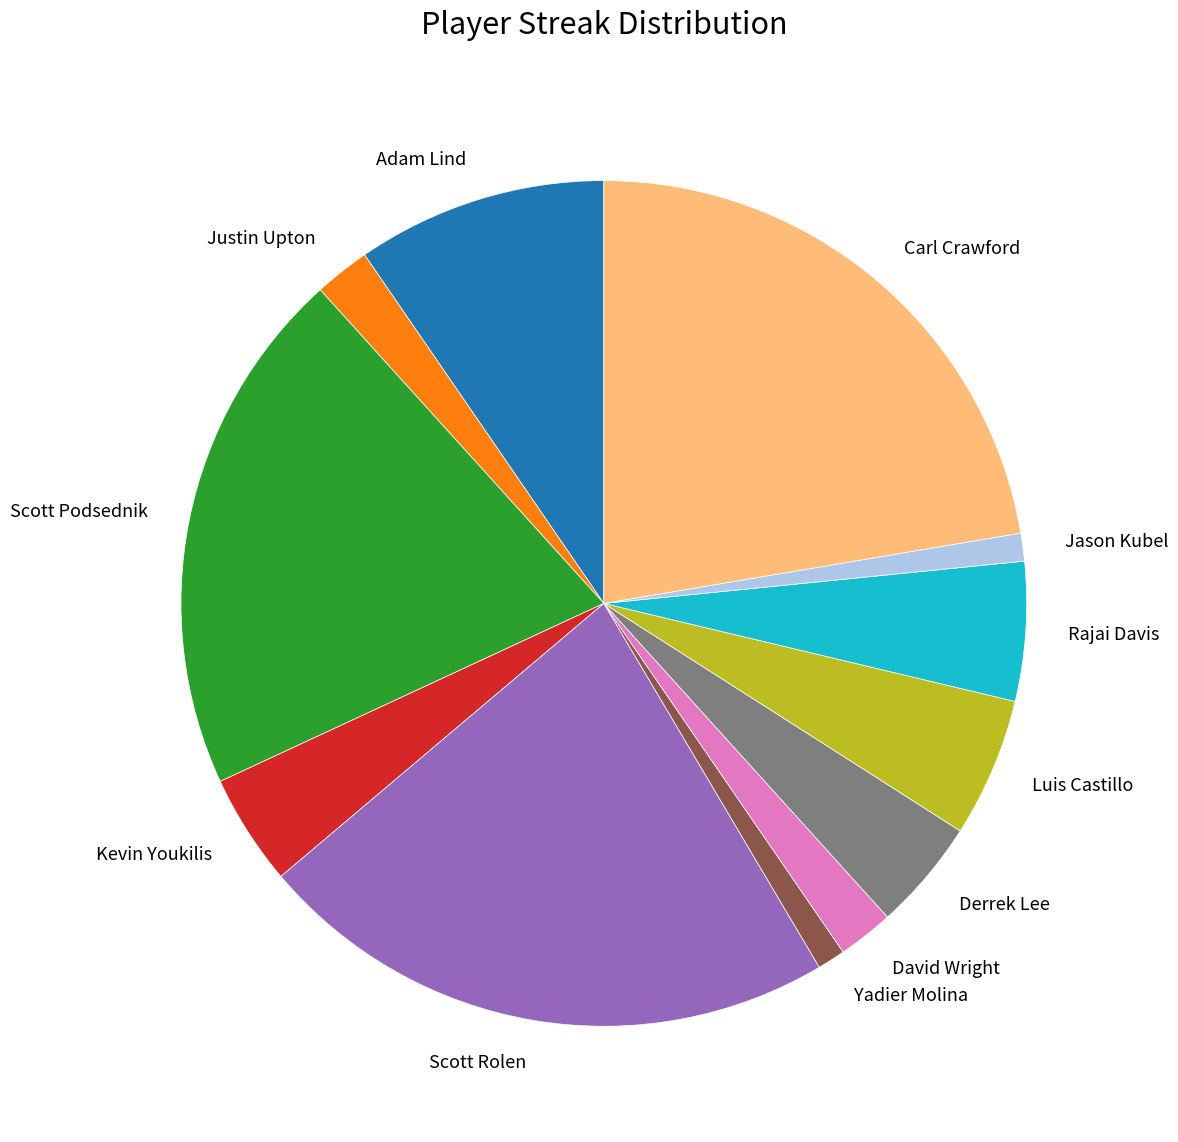

Is Scott Rolen the majority of the pie?

No